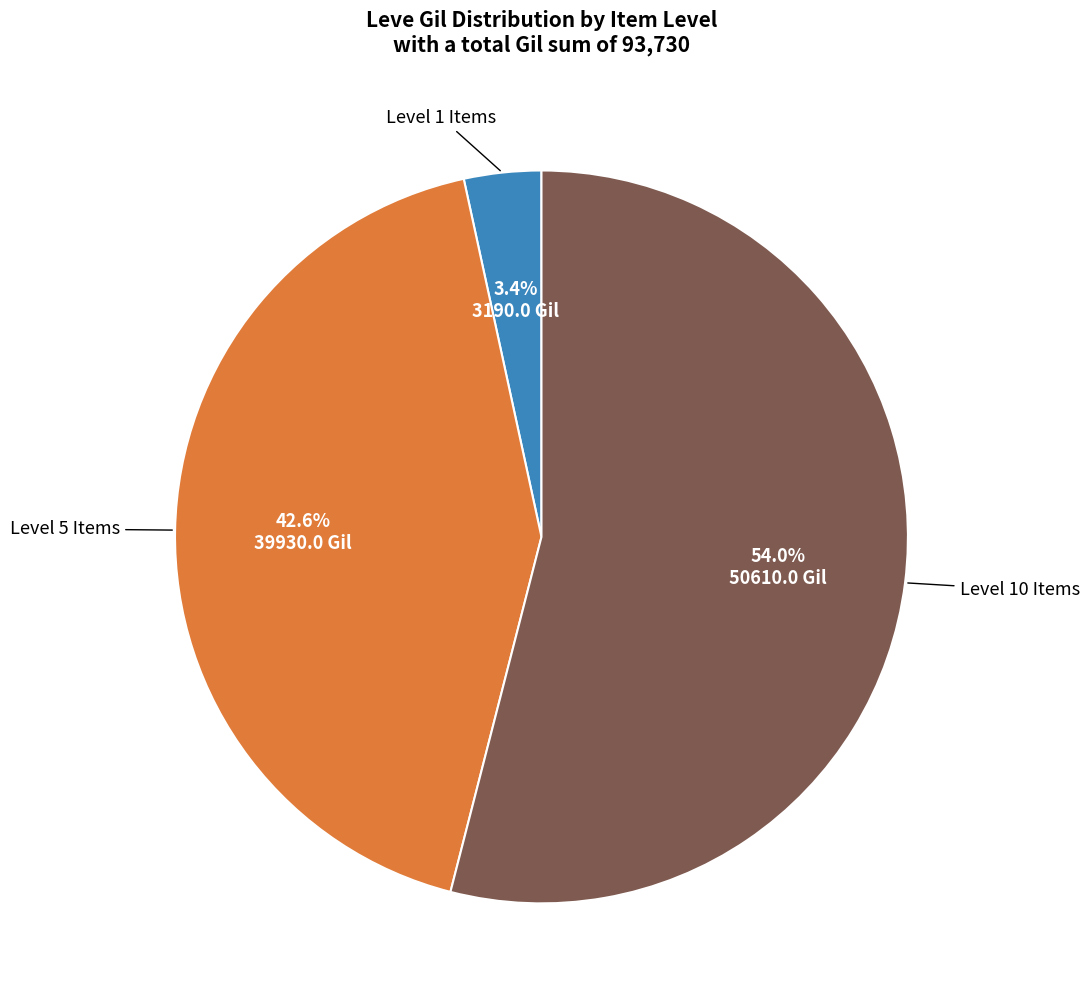

Is there a majority slice in this chart?

Yes